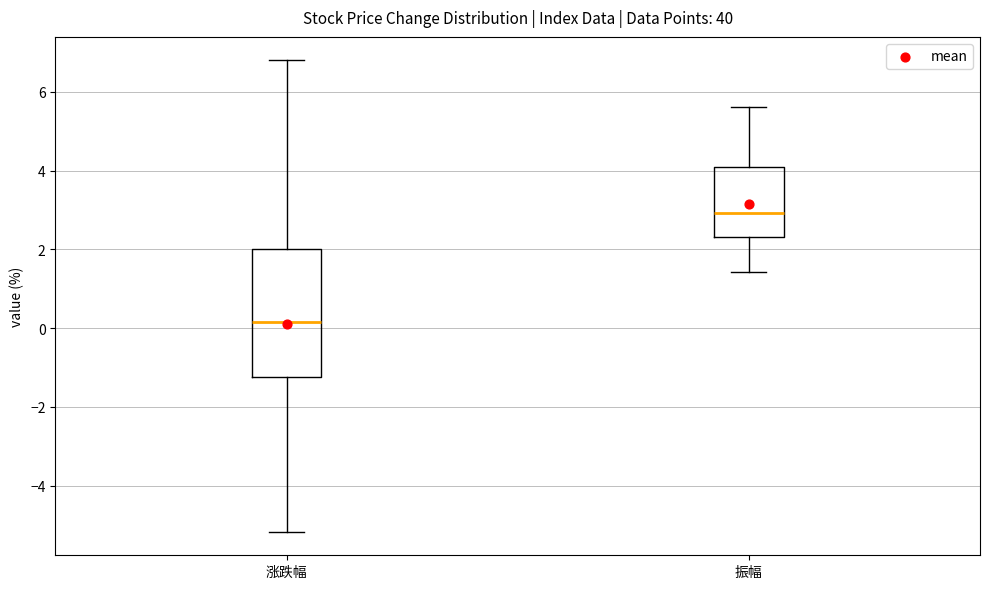

Where does the median line of the box for 振幅 sit on the y-axis? The values are not printed on the chart, so give them approximately, as read against the axis.

3.0